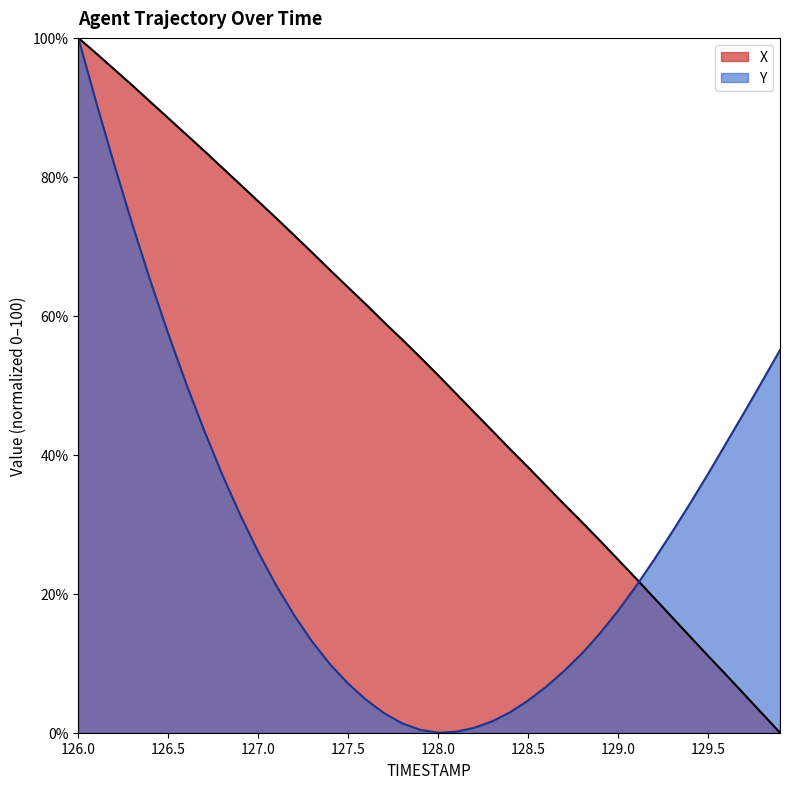

What position from the right is 126.3?

37